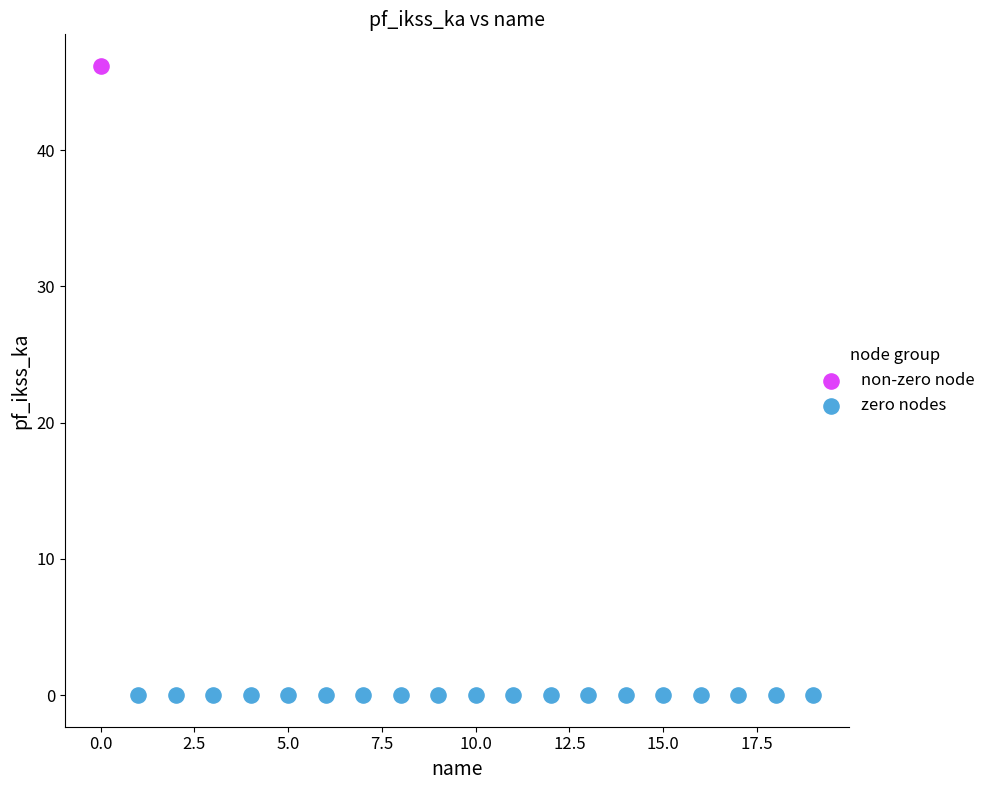

Which series reaches the minimum Y coordinate?

zero nodes